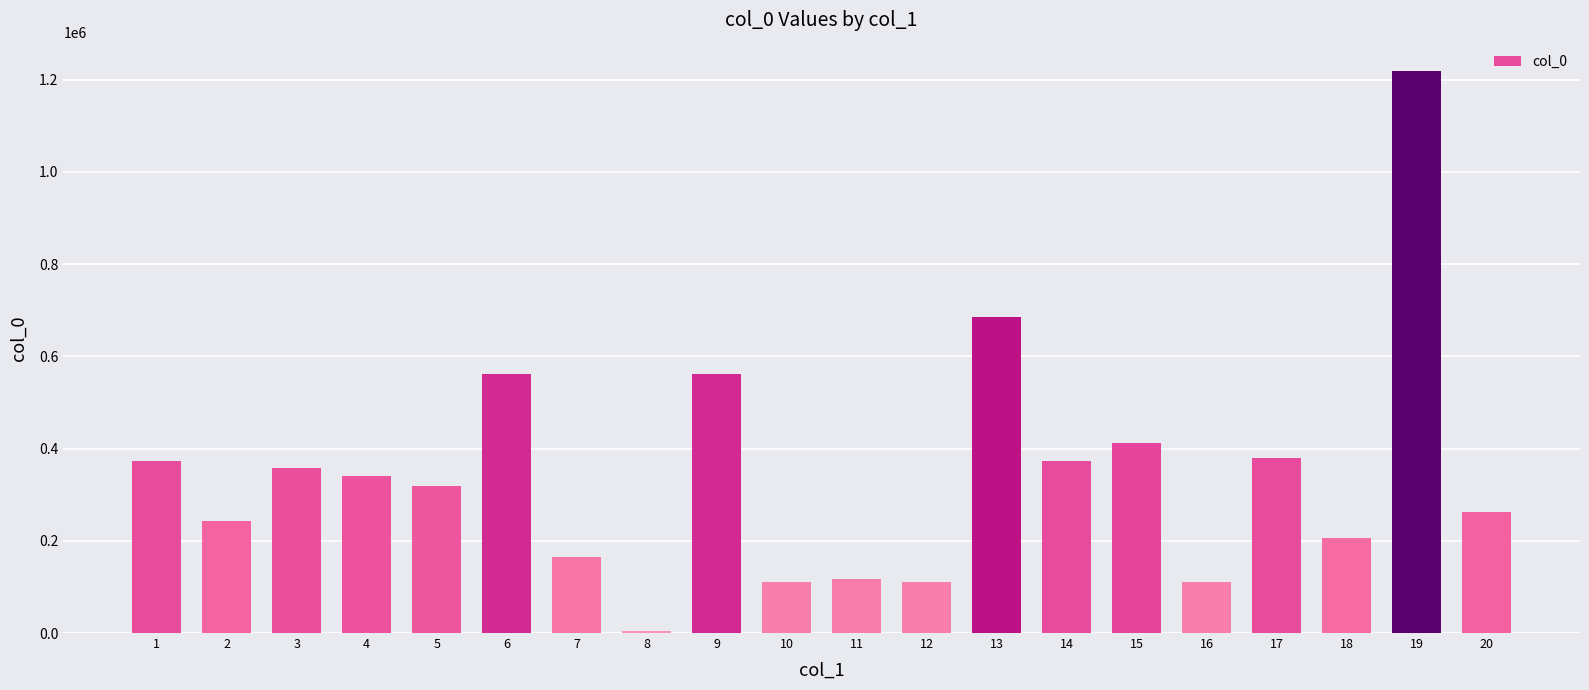

What is the greatest value displayed?

1219245